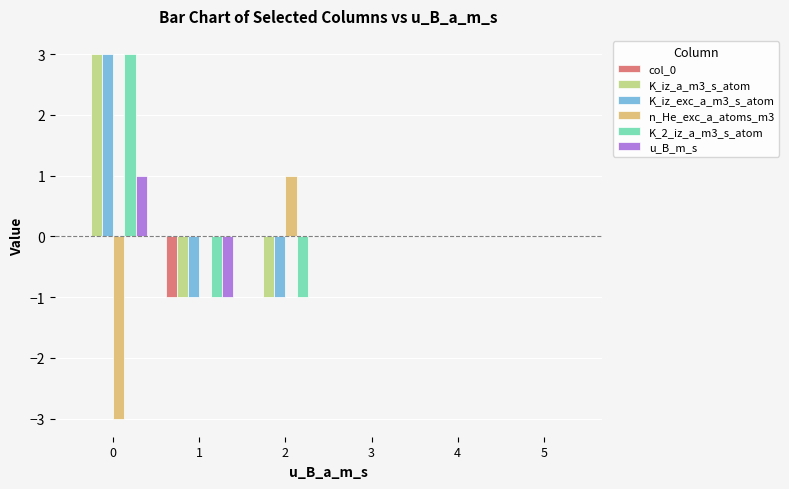

What is the maximum value shown in the chart?

3